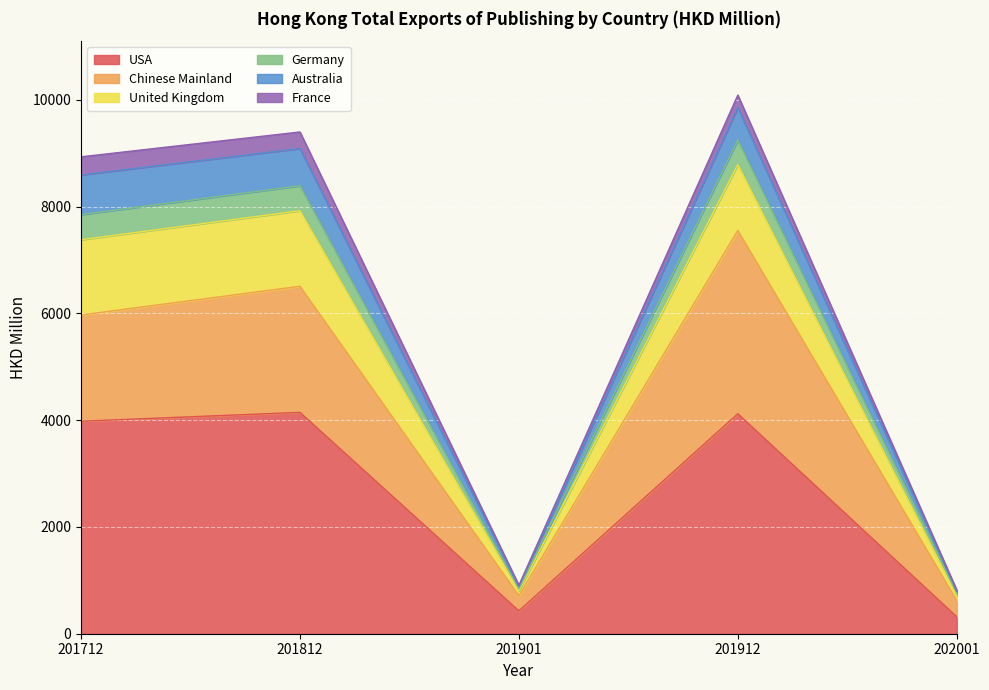

The USA series shows 2741.1 at 201712. True or false?

False